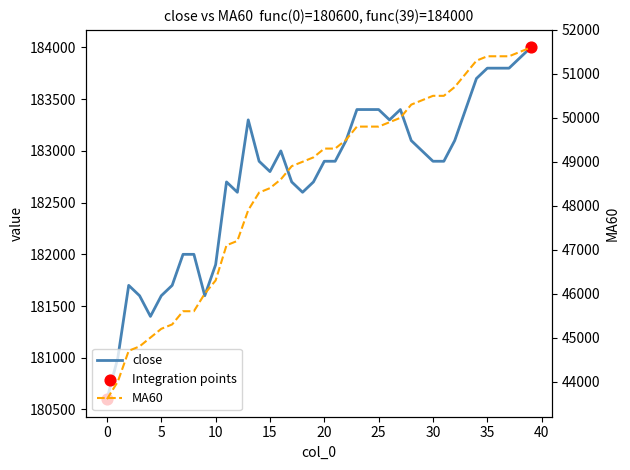

What is the total value across all series at 17?

231600